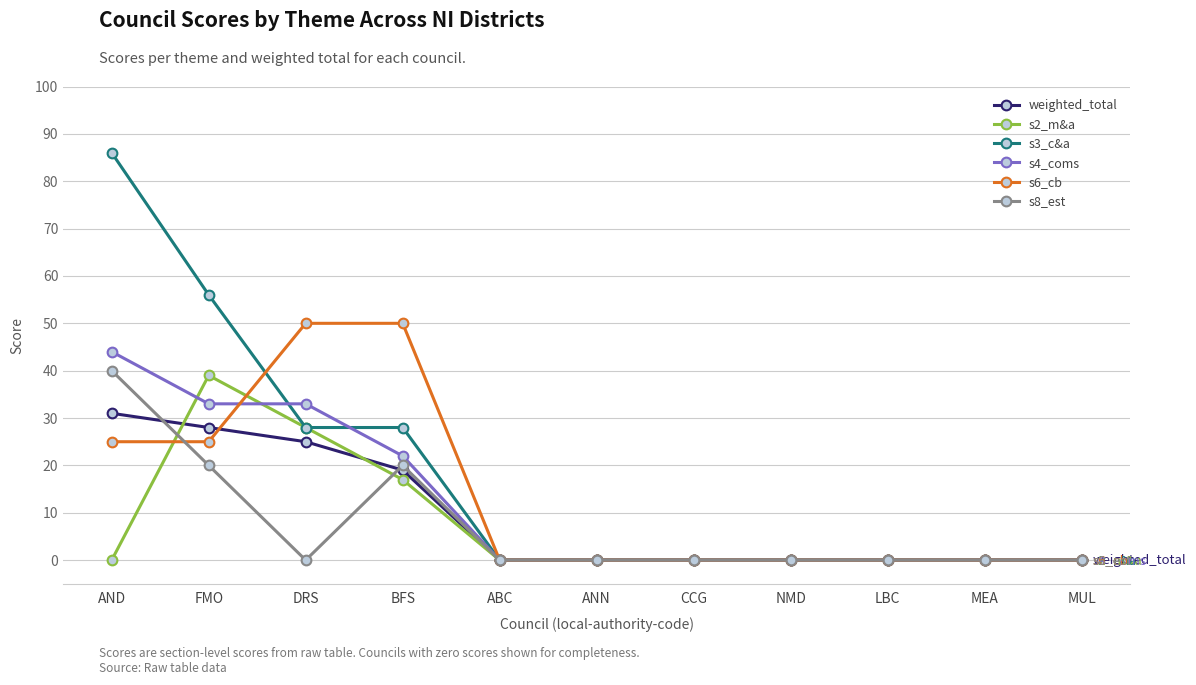

What is the label of the 5th point from the right?

CCG